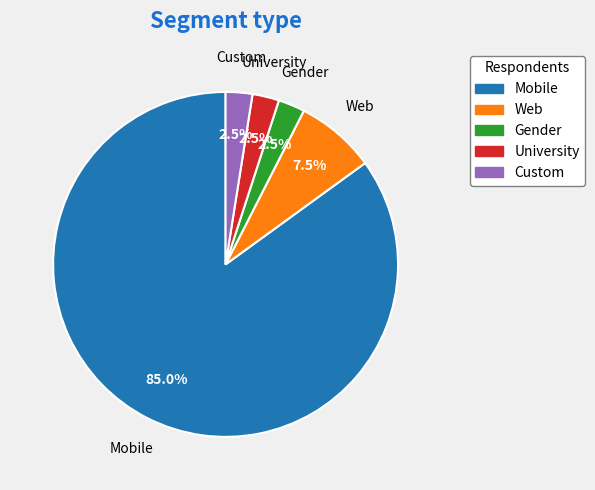

Is there any slice that represents more than half of the pie?

Yes